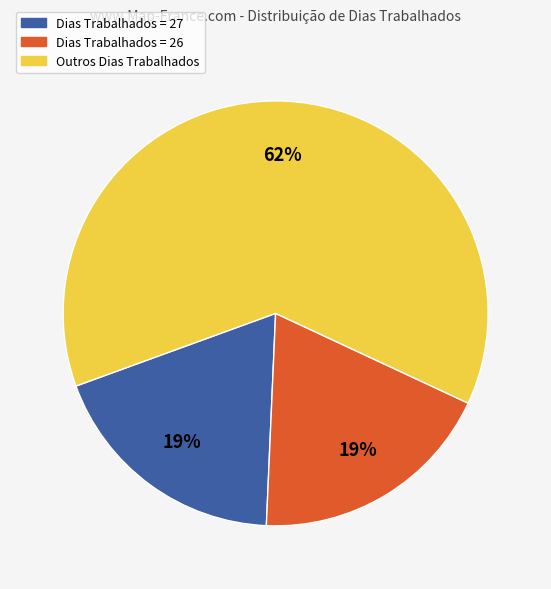

Is there any slice that represents more than half of the pie?

Yes